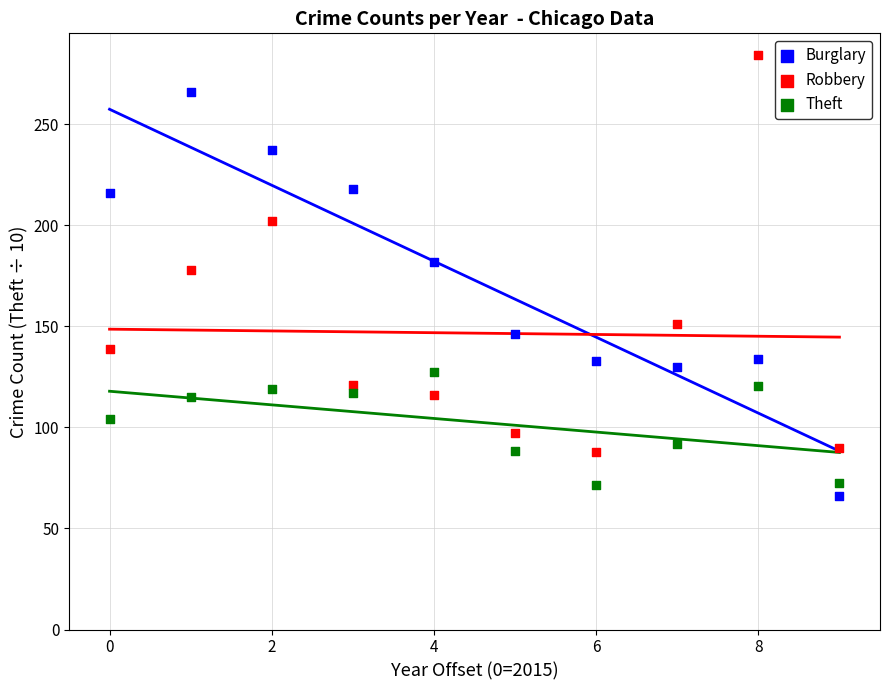

Which series contains the lowest Y value?

Burglary